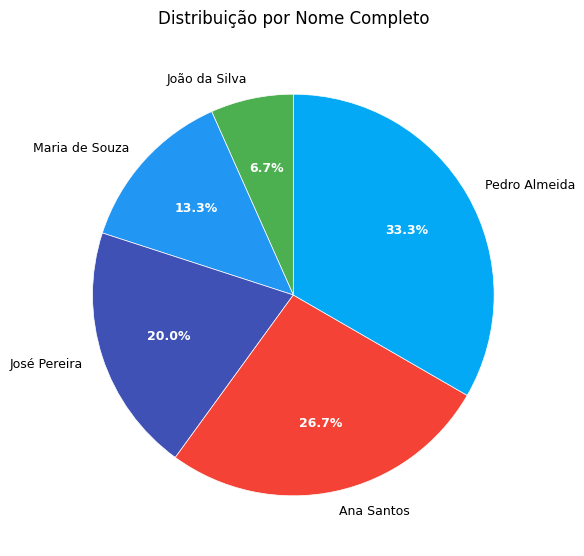

To the nearest percent, what portion does Maria de Souza represent?

13%